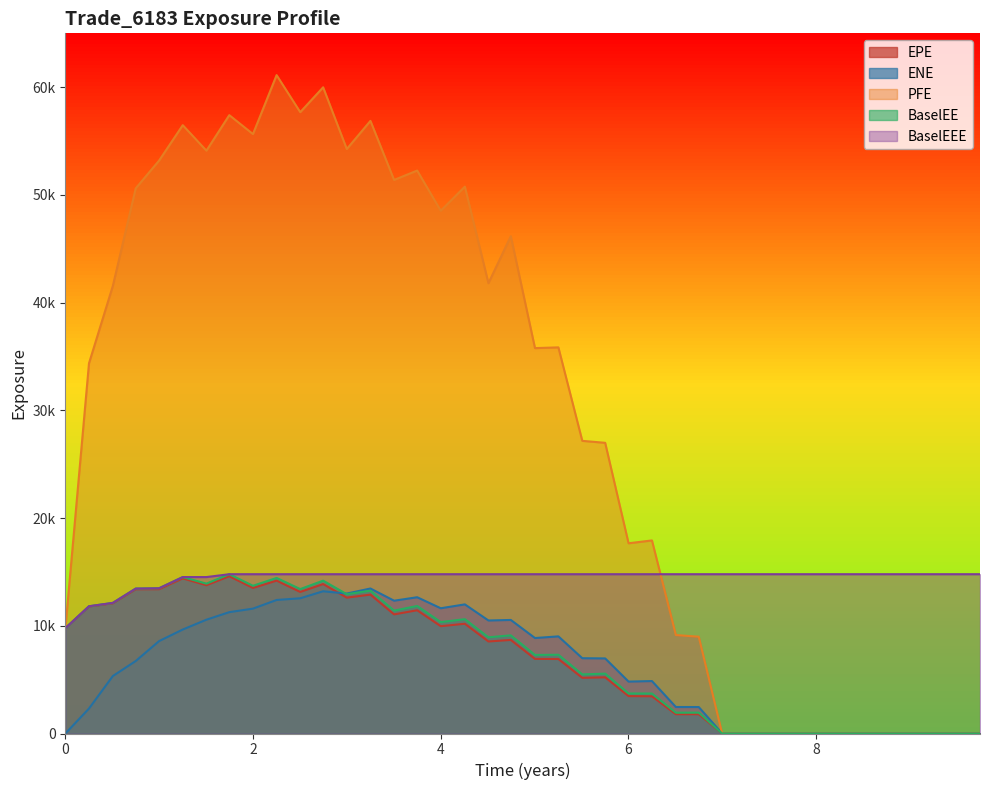

Which category has the highest value in the PFE series?

2.25064